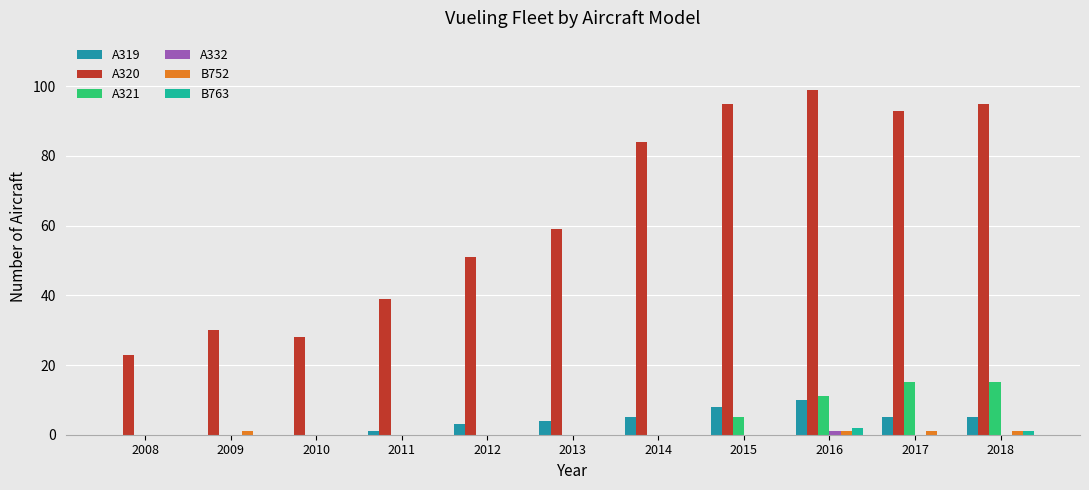

Where is A321 nearest to the value 7?

2015